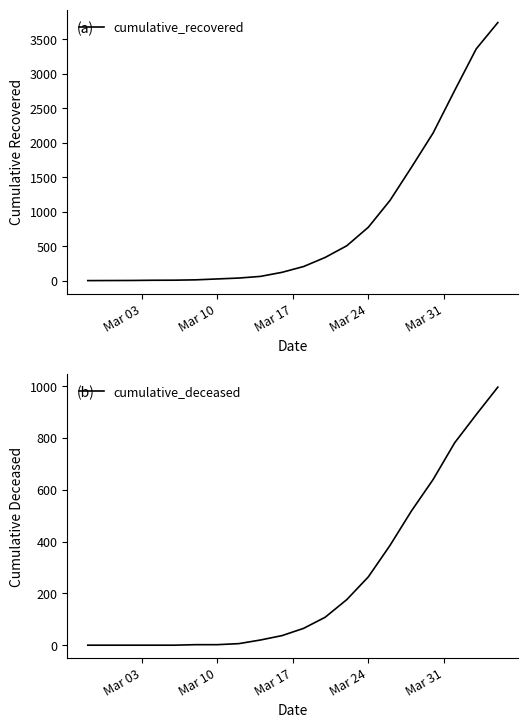

Is it true that cumulative_deceased equals 264 at Mar 24?

True